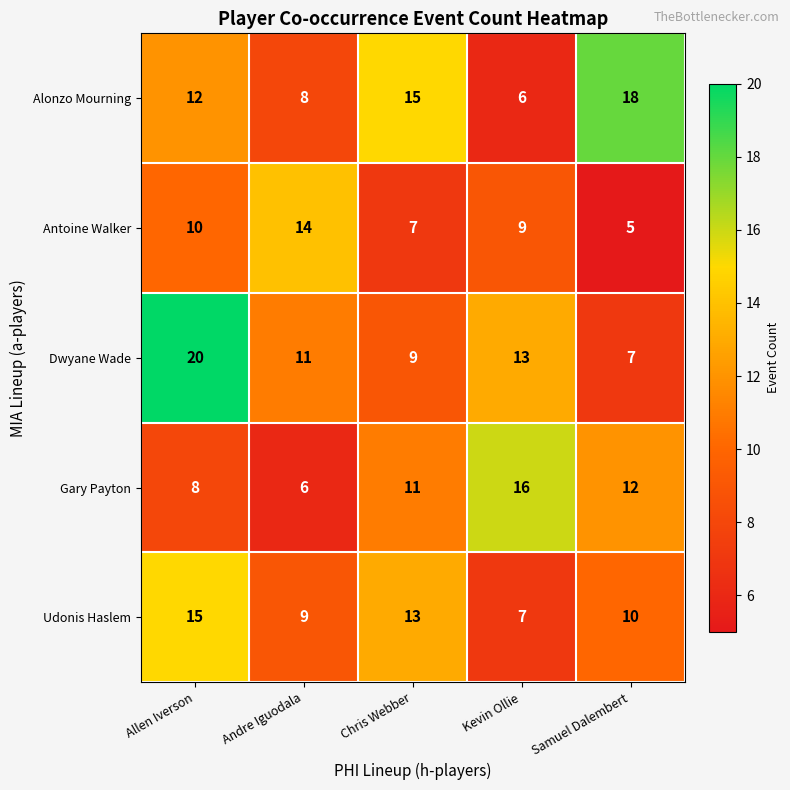

What is the maximum value shown in the chart?

20